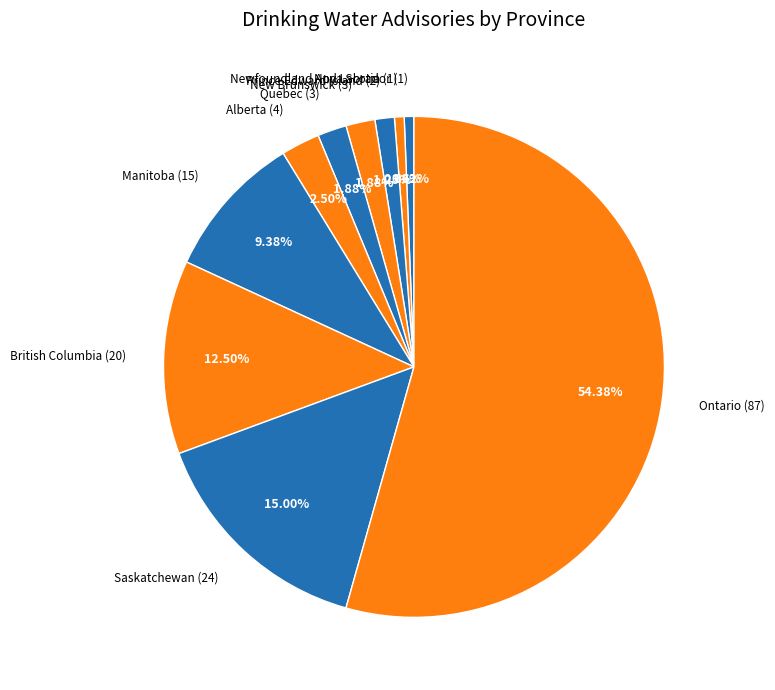

Count the number of slices in the pie.

10